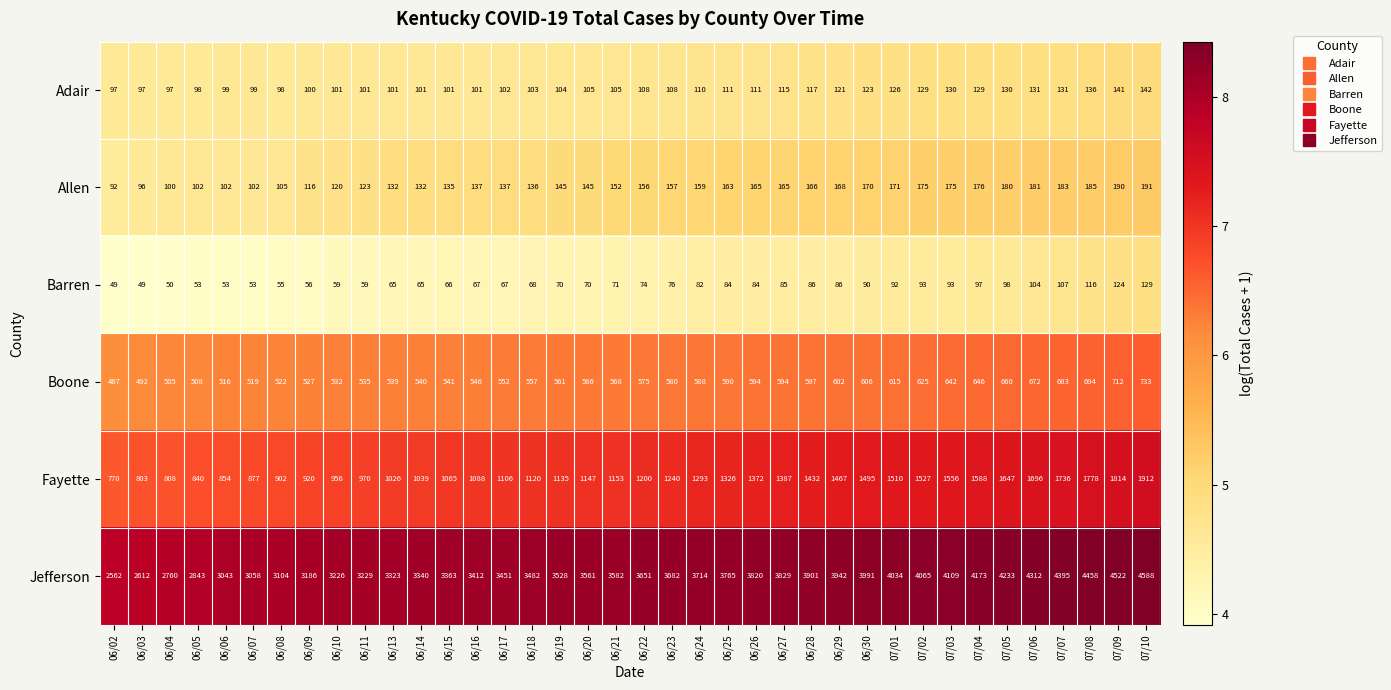

List the series in order of their peak value, lowest first.

Barren, Adair, Allen, Boone, Fayette, Jefferson